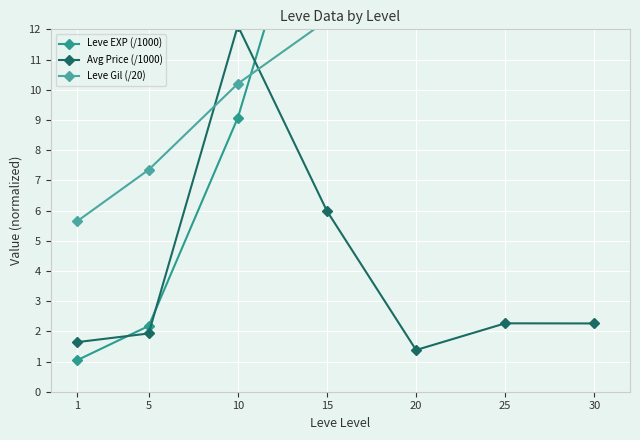

What is the smallest value displayed?

1.0